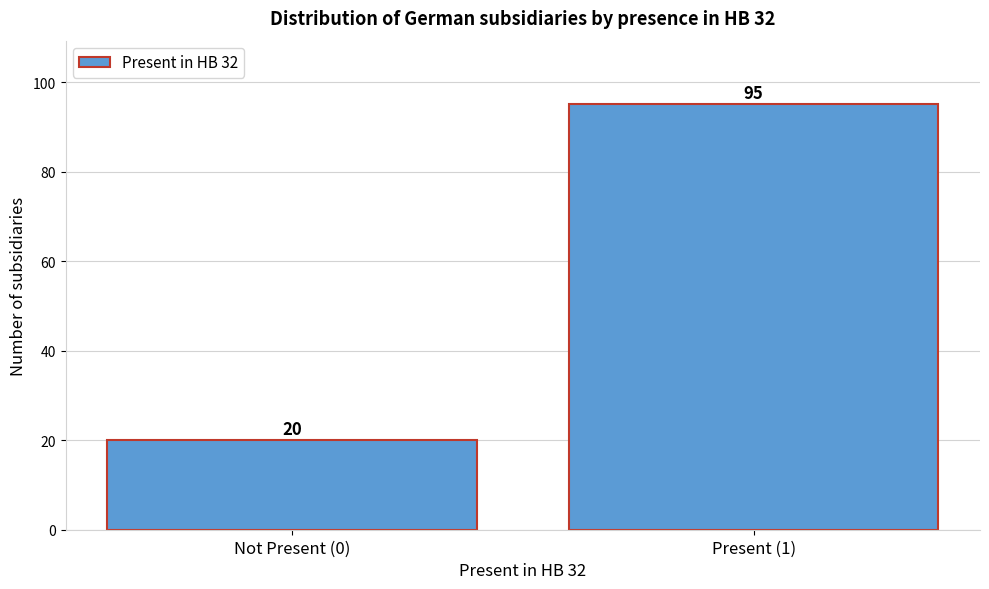

Reading left to right, transcribe all the data shown in this chart.

20	95